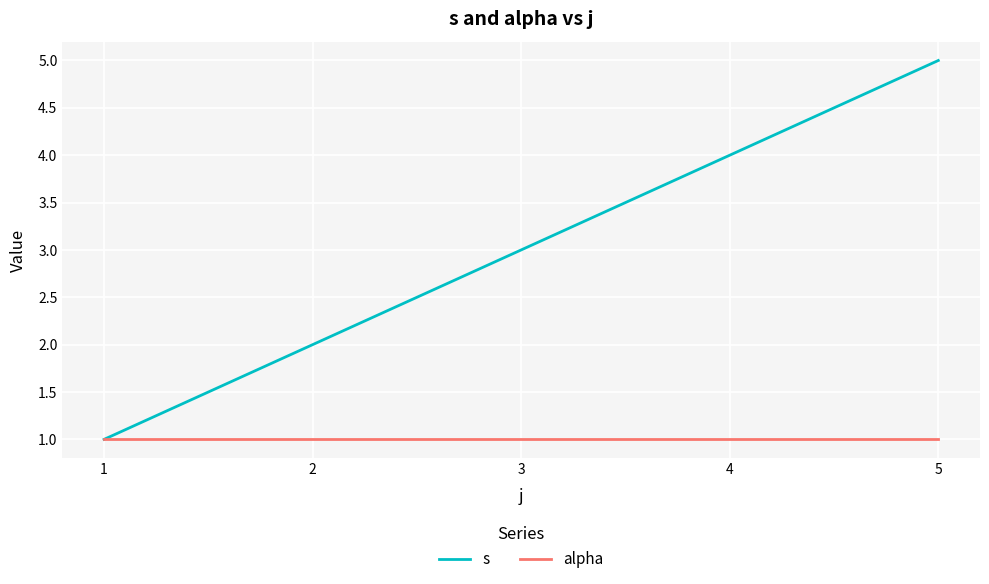

Read the alpha value at 3.

1